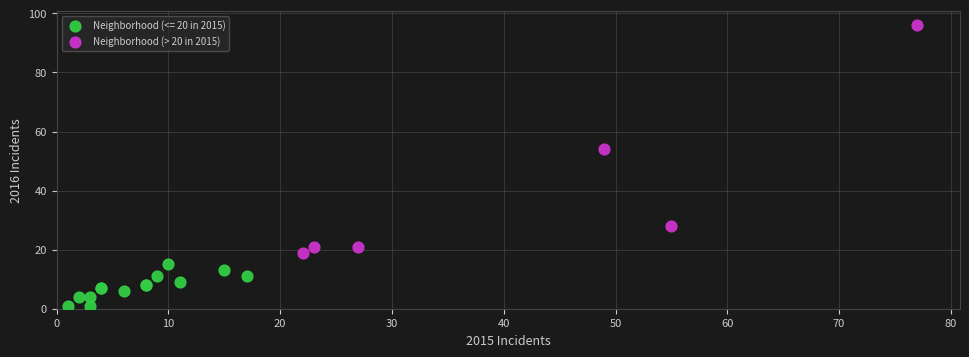

Which series has the widest spread of Y values?

Neighborhood (> 20 in 2015)